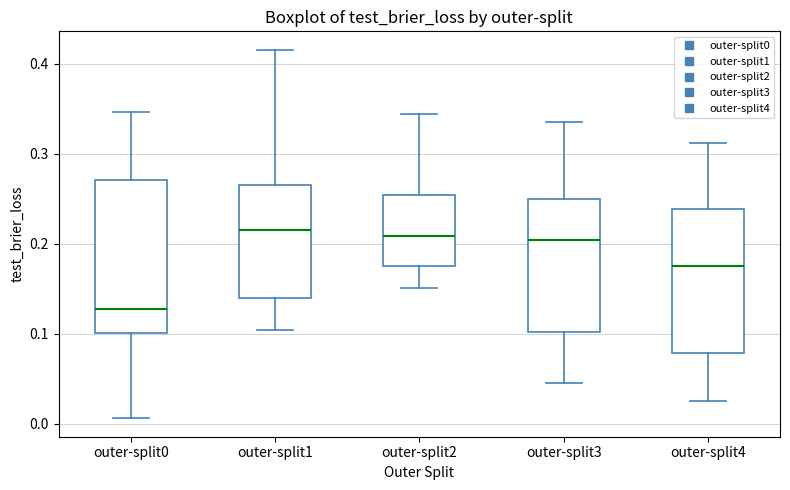

Reading left to right, transcribe this box plot: for each box, give where its median line is, the range the box spans, and where its two whiskers end, as read against the y-axis. The values are not printed on the chart, so give them approximately, as read against the axis.

outer-split0: median 0.13, box 0.10 to 0.27, whiskers 0.01 to 0.35
outer-split1: median 0.22, box 0.14 to 0.26, whiskers 0.10 to 0.42
outer-split2: median 0.21, box 0.18 to 0.25, whiskers 0.15 to 0.34
outer-split3: median 0.20, box 0.10 to 0.25, whiskers 0.05 to 0.34
outer-split4: median 0.18, box 0.08 to 0.24, whiskers 0.03 to 0.31